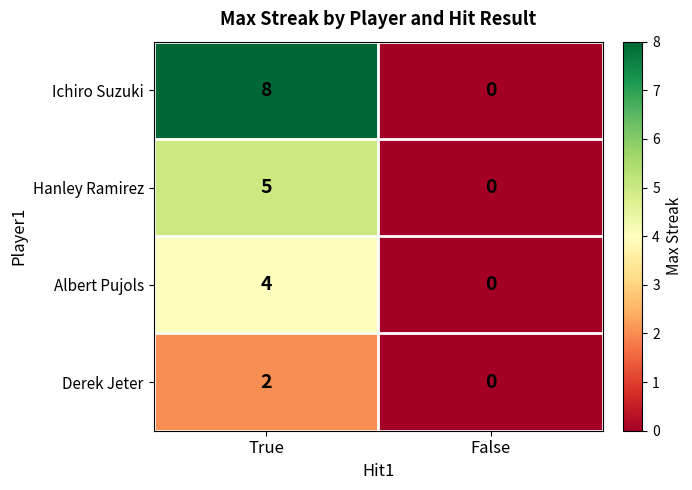

Reading left to right, transcribe all the data shown in this chart.

Ichiro Suzuki: 8	0
Hanley Ramirez: 5	0
Albert Pujols: 4	0
Derek Jeter: 2	0